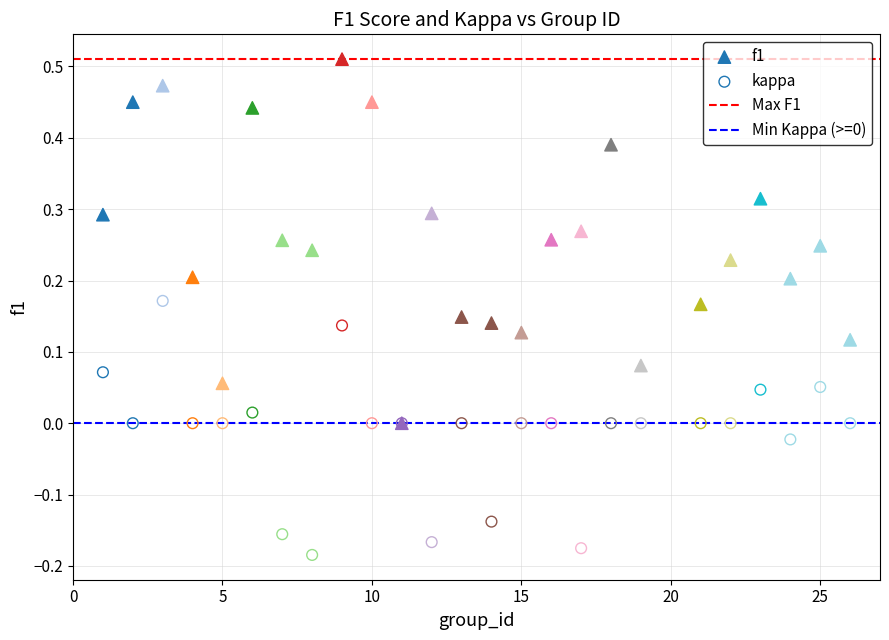

Which series reaches the minimum Y coordinate?

kappa